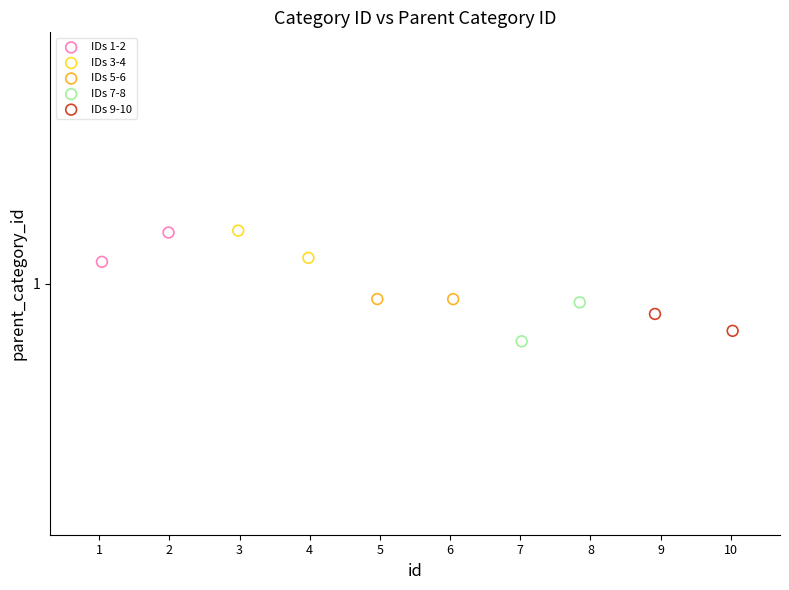

What are all the series names shown in the legend?

IDs 1-2, IDs 3-4, IDs 5-6, IDs 7-8, IDs 9-10